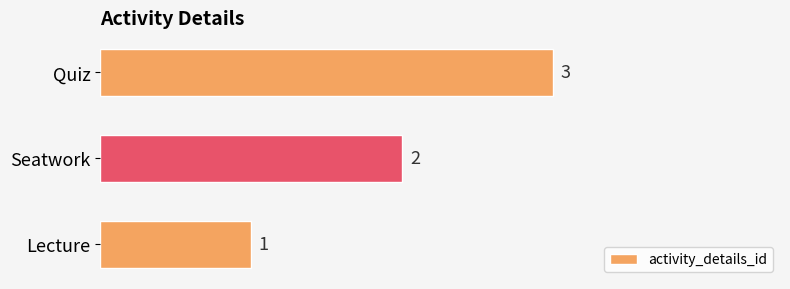

What is the greatest value displayed?

3